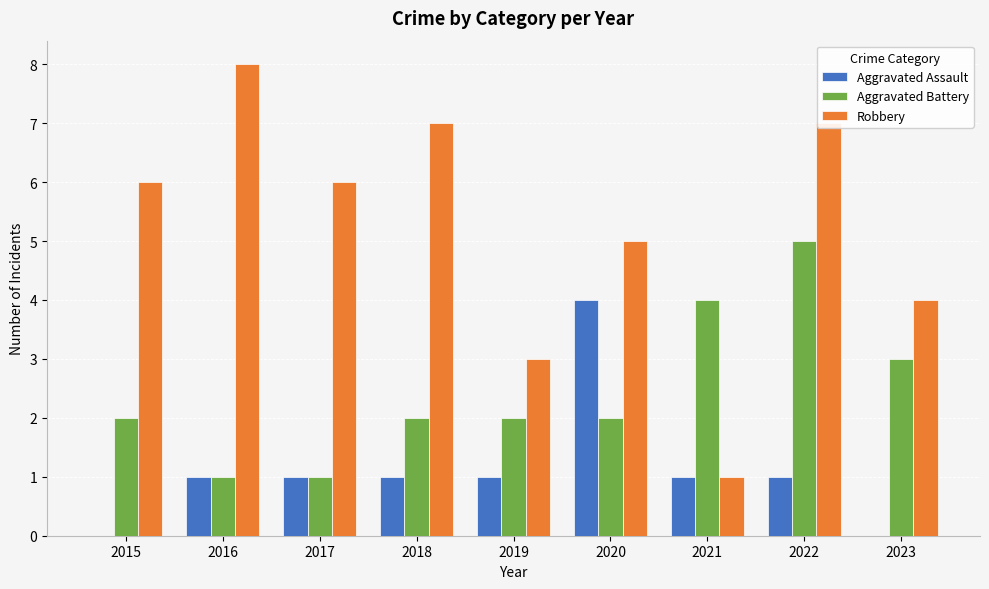

Reading left to right, list all the values displayed in this chart.

Aggravated Assault: 0	1	1	1	1	4	1	1	0
Aggravated Battery: 2	1	1	2	2	2	4	5	3
Robbery: 6	8	6	7	3	5	1	7	4